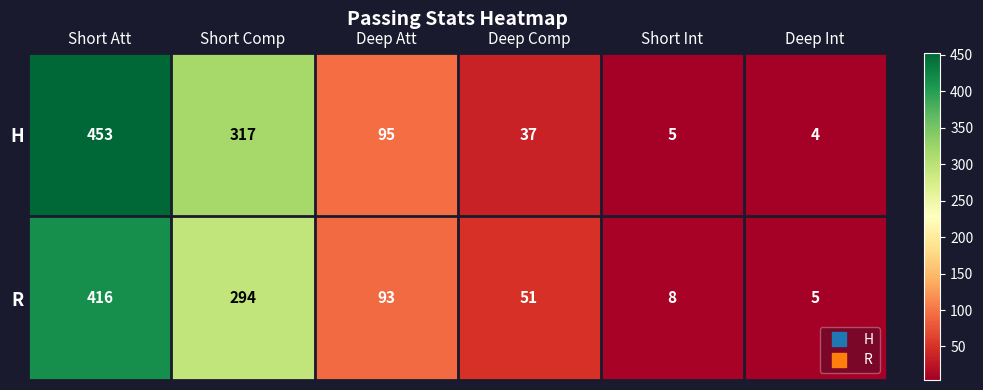

What is the spread (max minus min) of values at Deep Att?

2